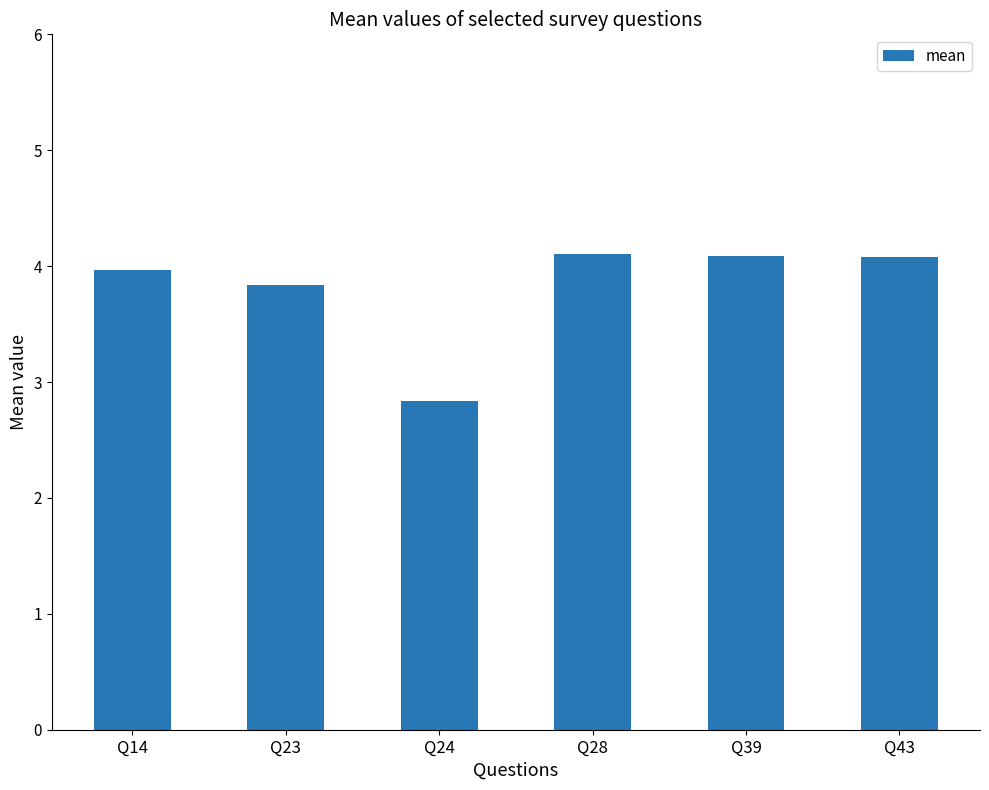

At which label does the data first exceed 4?

Q28